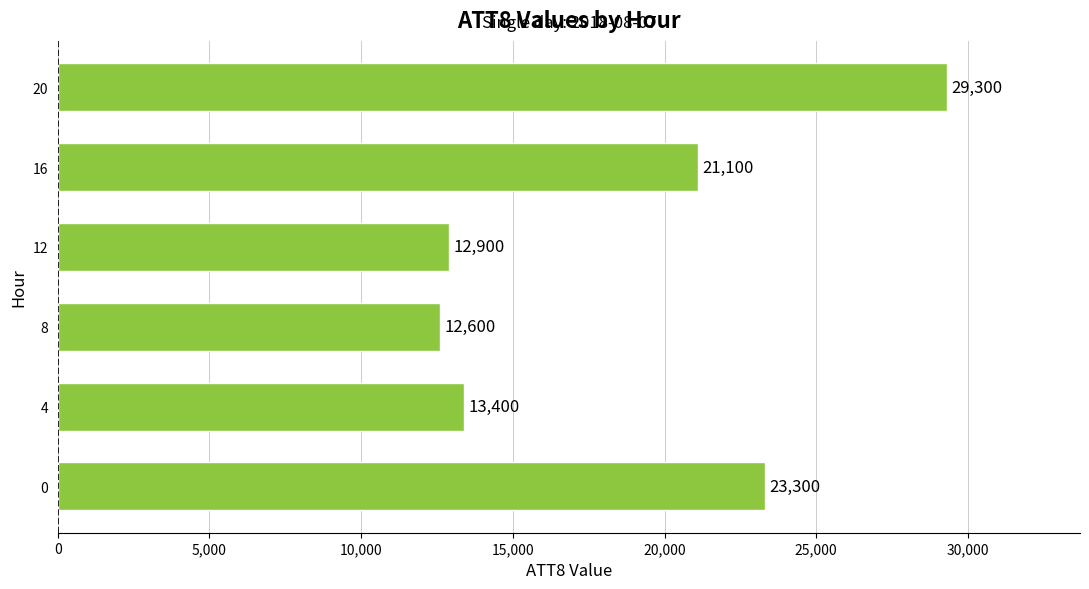

Reading bottom to top, extract all data points from this chart.

0=23300	4=13400	8=12600	12=12900	16=21100	20=29300